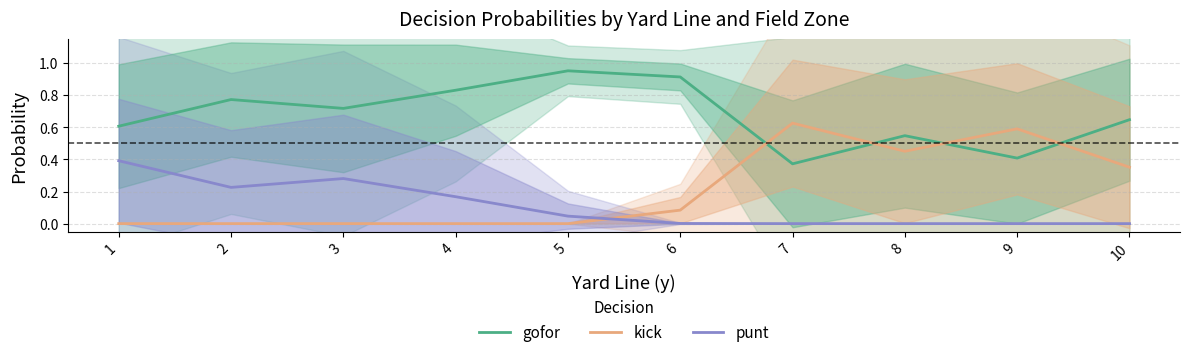

What is the maximum value shown in the chart?

1.0